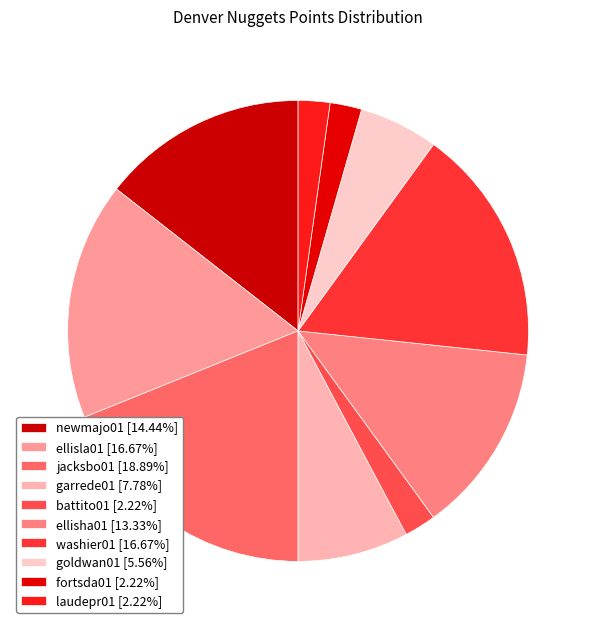

Which slice is the smallest?

battito01